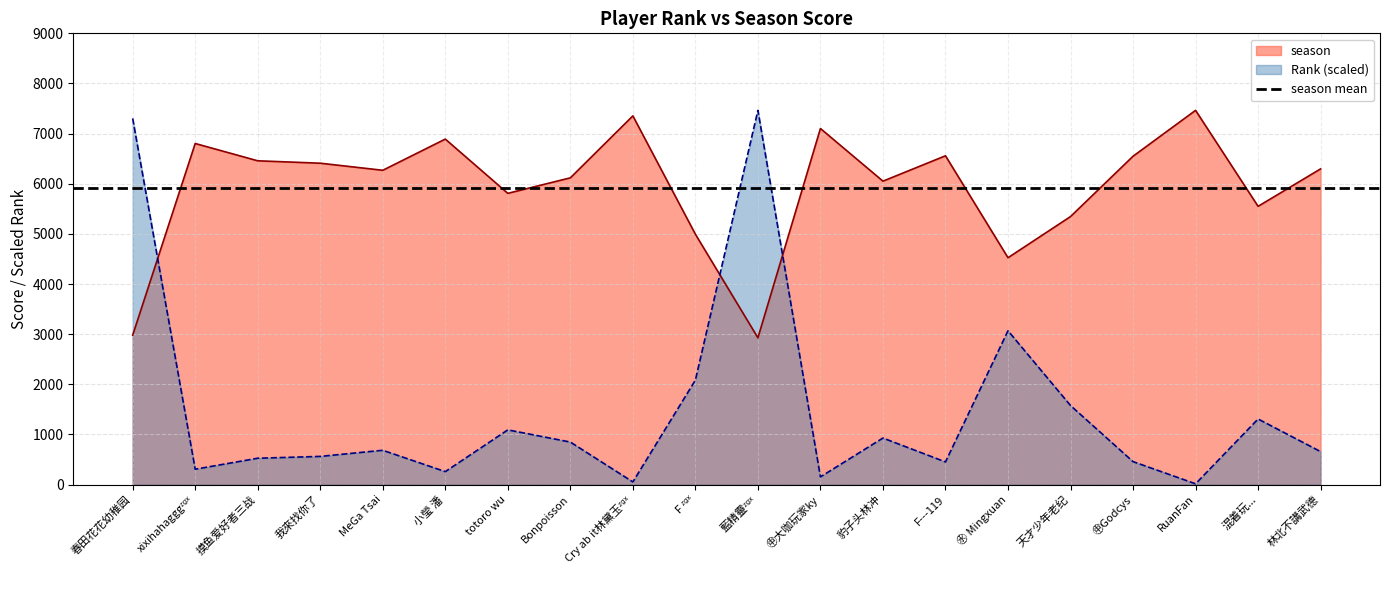

Reading left to right, list all the values displayed in this chart.

season: 2981.0	6803.0	6458.0	6410.0	6269.0	6891.0	5809.0	6118.0	7354.0	4994.0	2928.0	7102.0	6052.0	6558.0	4525.0	5346.0	6549.0	7464.0	5550.0	6297.0
Rank: 7302.9	307.4	526.4	562.8	684.9	259.3	1092.2	848.9	54.1	2083.7	7464.0	154.5	929.2	452.5	3068.6	1577.6	458.6	16.6	1309.0	658.6